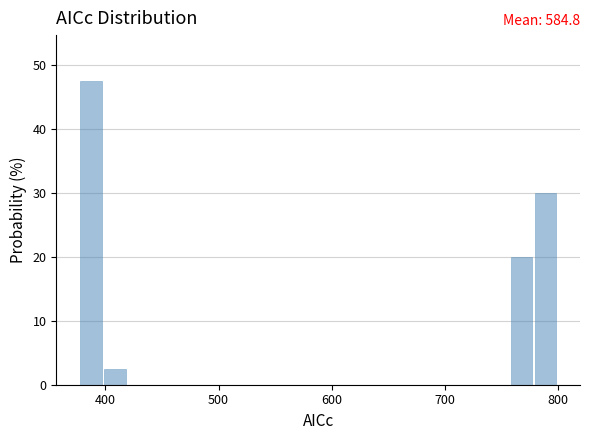

Read against the x-axis, roughly where is the centre of the tallest bar?

390